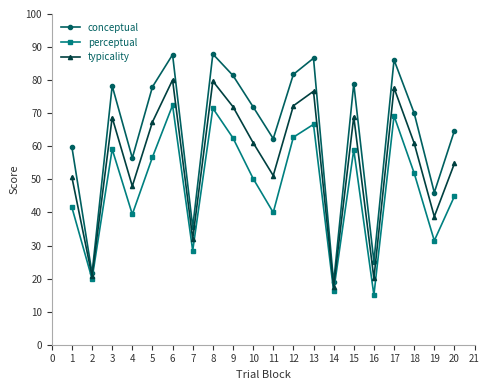

What are all the series names shown in the legend?

conceptual, perceptual, typicality